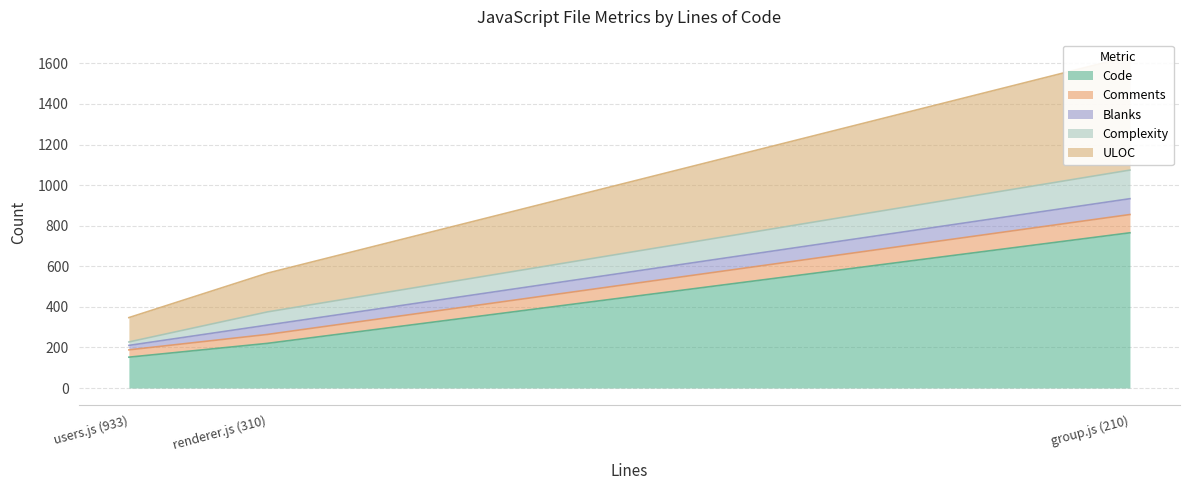

What is the minimum value for Code?

152